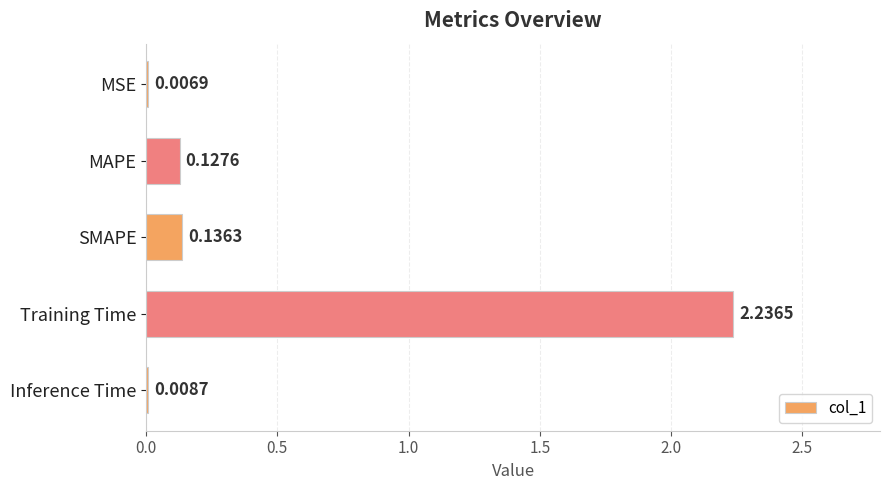

What is the sum of all values?

2.5